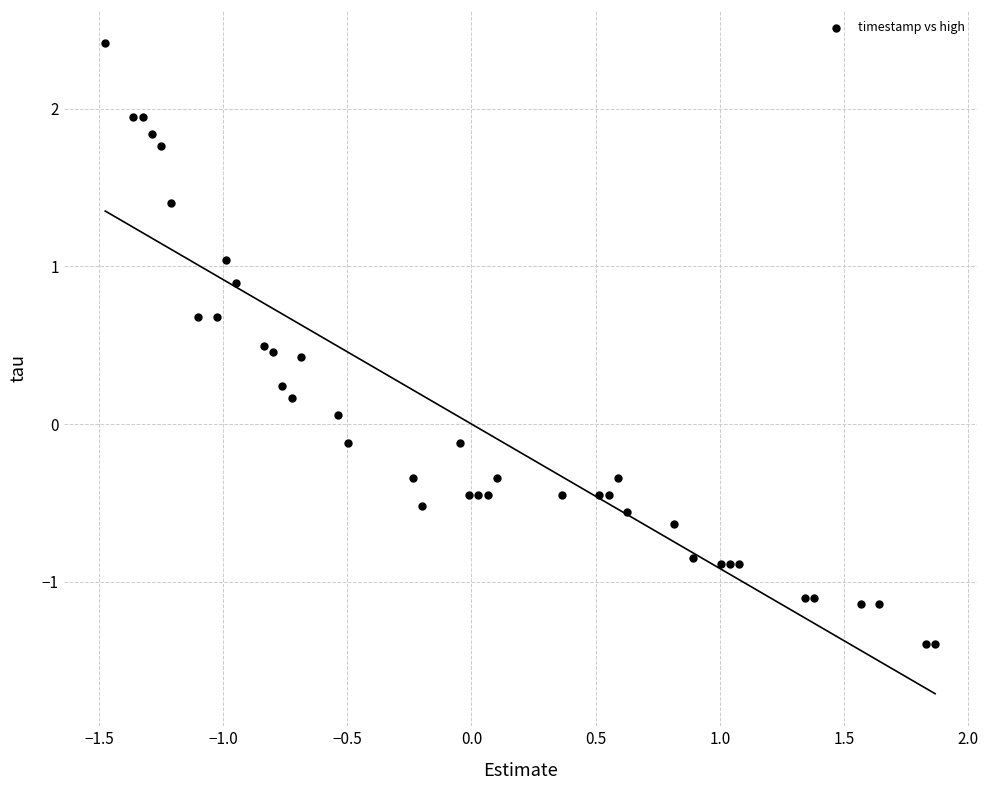

What is the range of Y values (max minus min)?

3.8